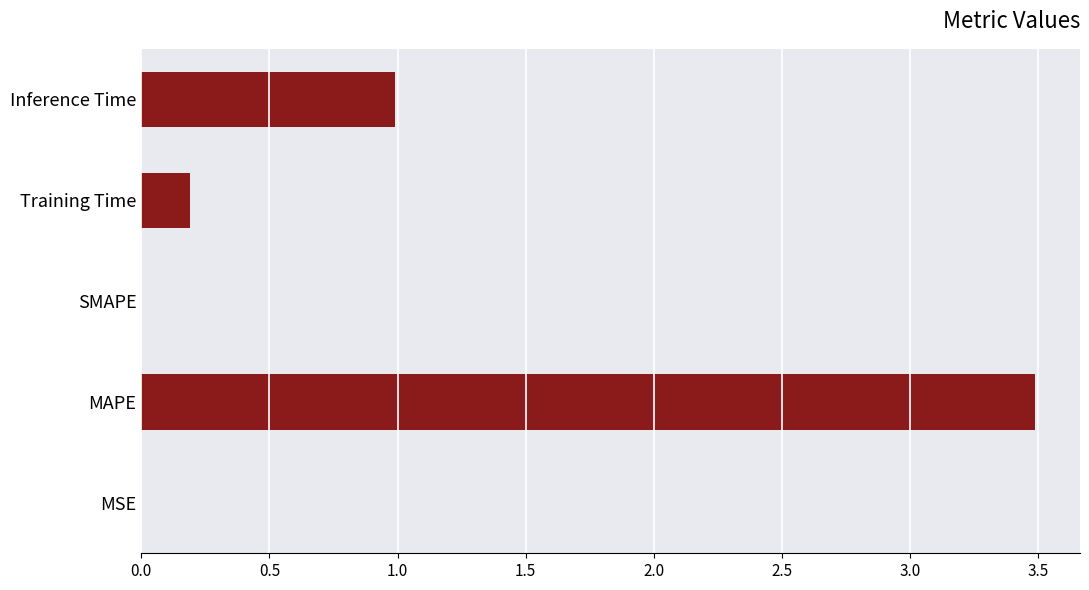

How many data points does each series have?

5